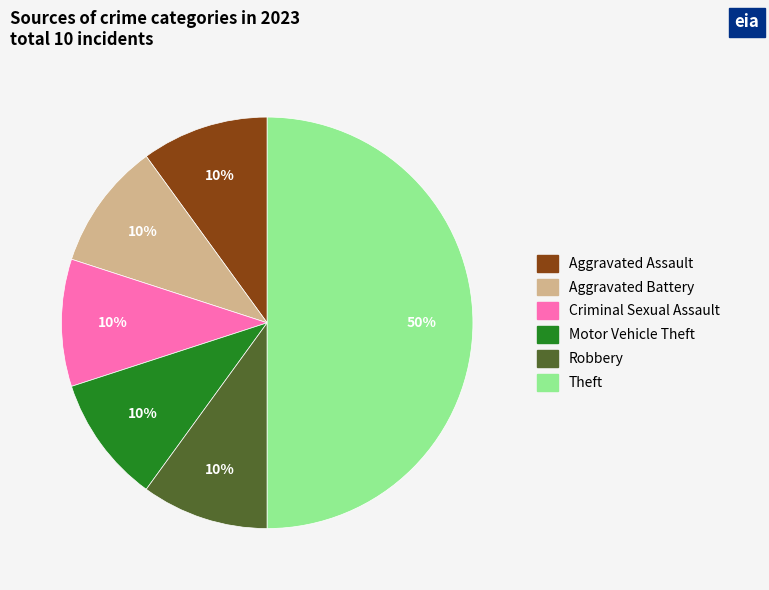

Combined, do Aggravated Battery and Aggravated Assault account for over 50%?

No